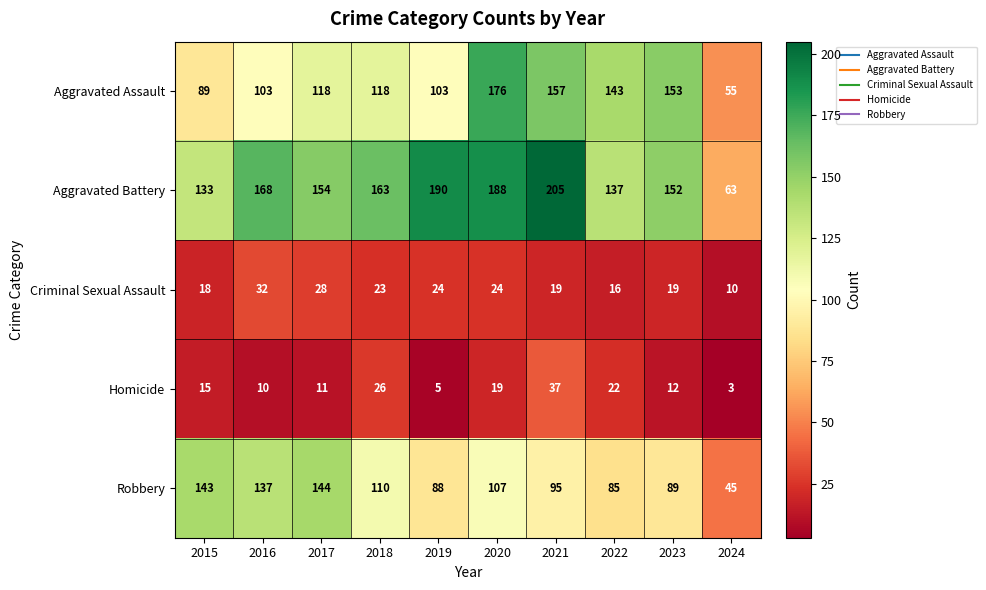

What is the spread (max minus min) of values at 2017?

143